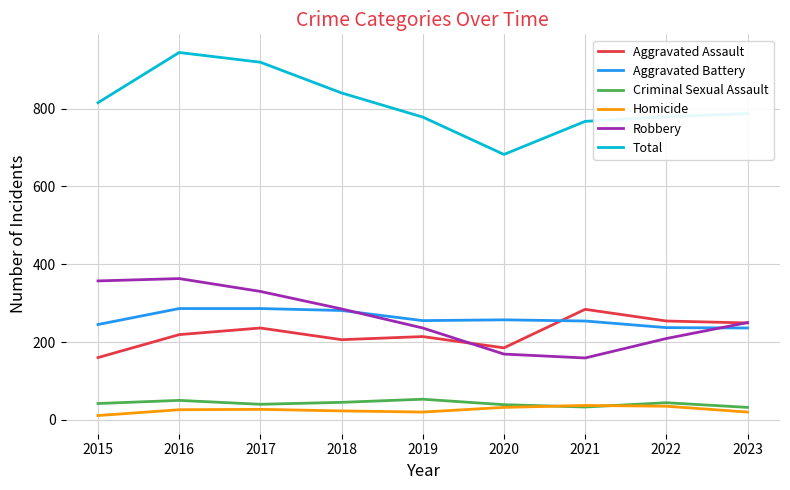

What is the maximum value shown in the chart?

944